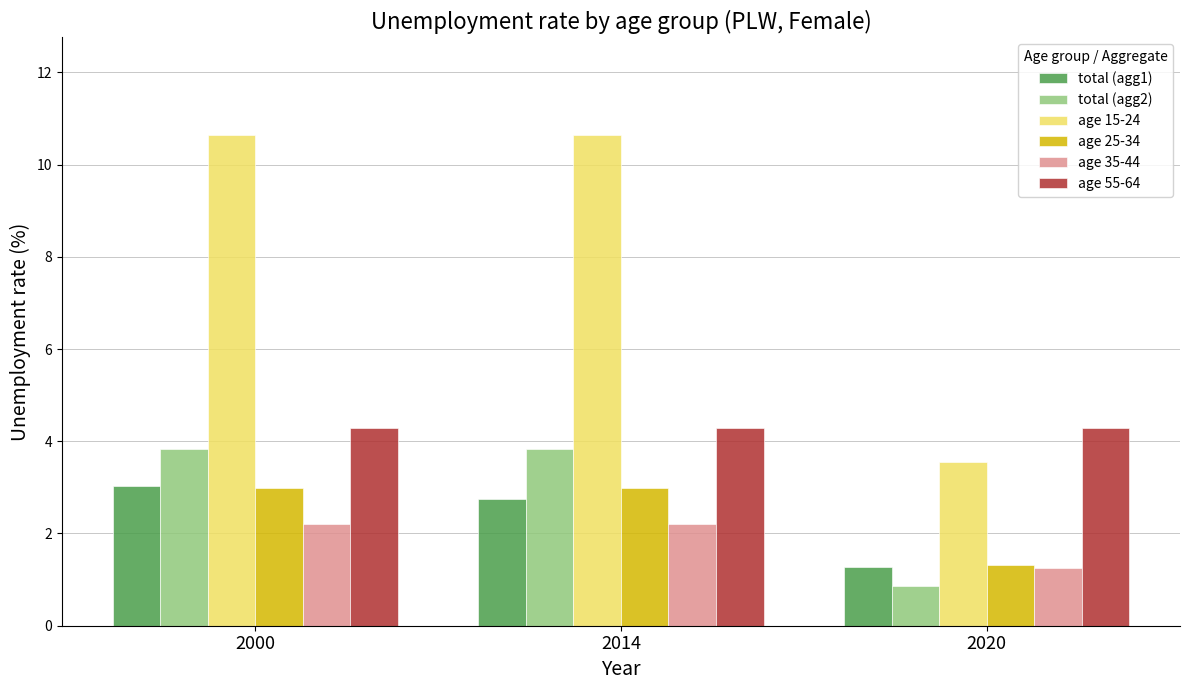

Between 2000 and 2020, which series saw the biggest shift?

age 15-24